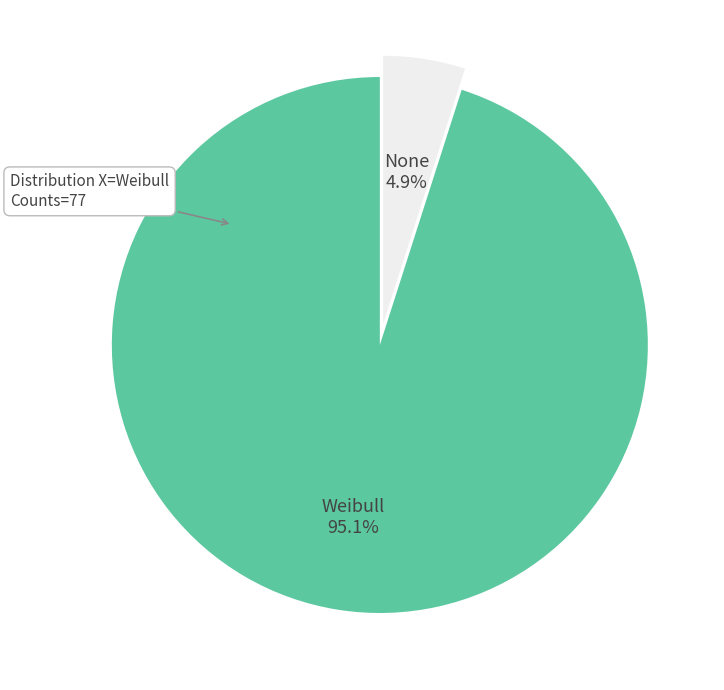

Count the number of slices in the pie.

2